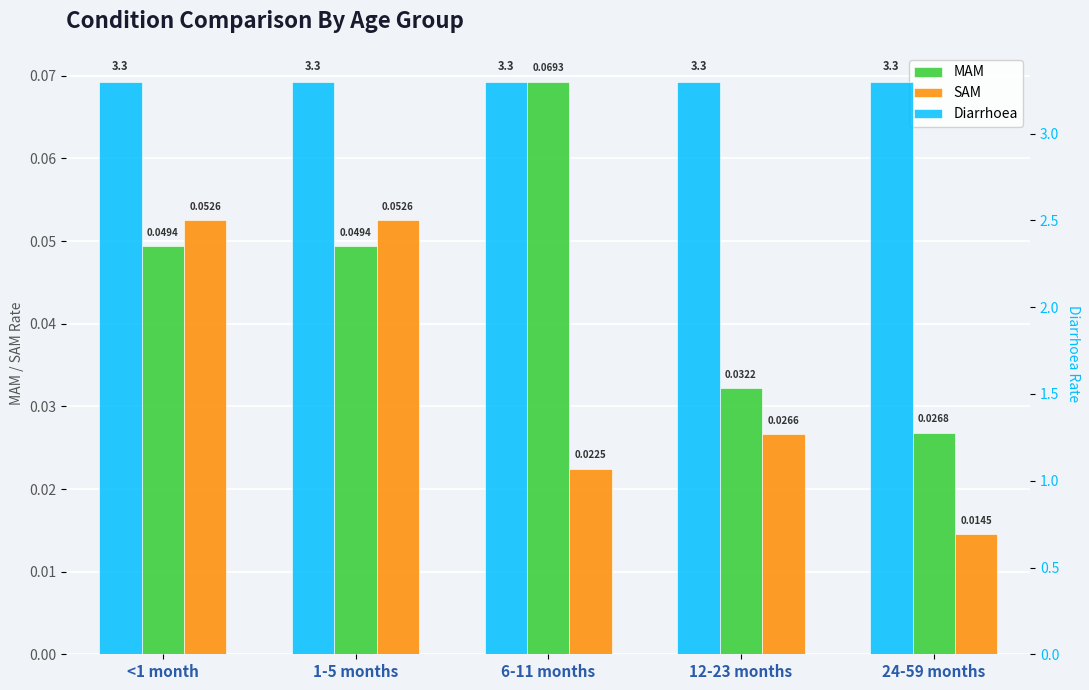

What is the label of the 4th bar from the right?

1-5 months